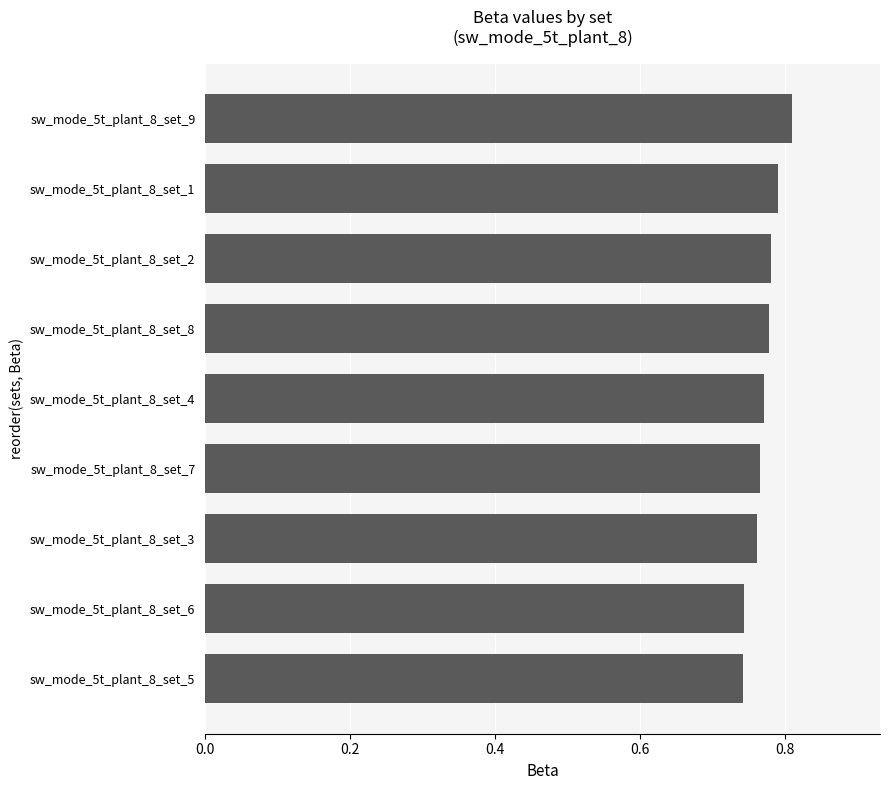

How many bars are there in total?

9